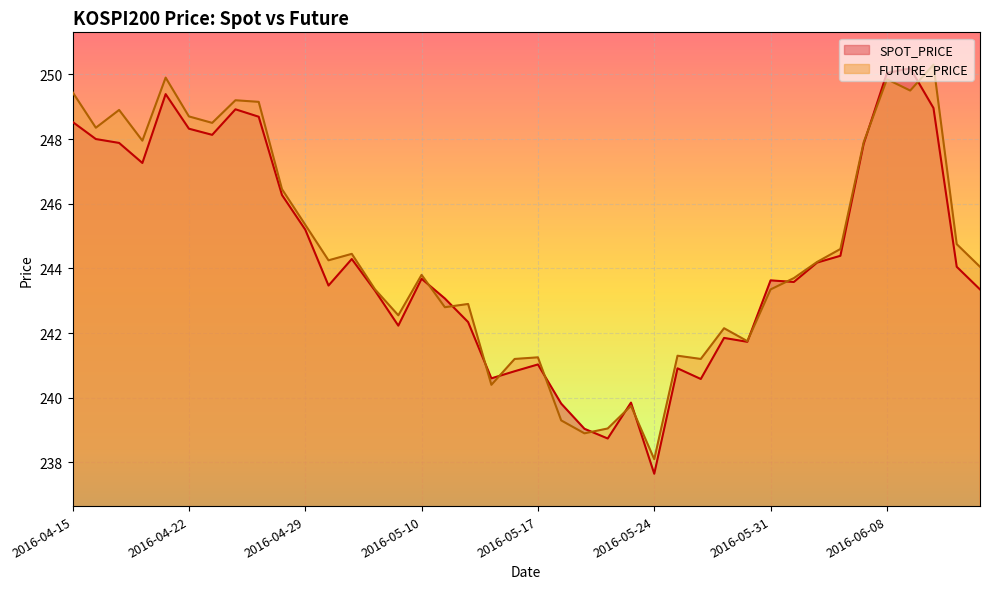

What is the label of the 9th point from the left?

2016-04-27